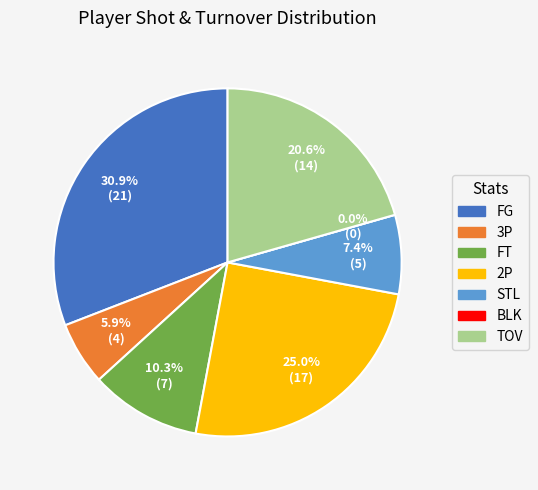

Which slice is the largest?

FG